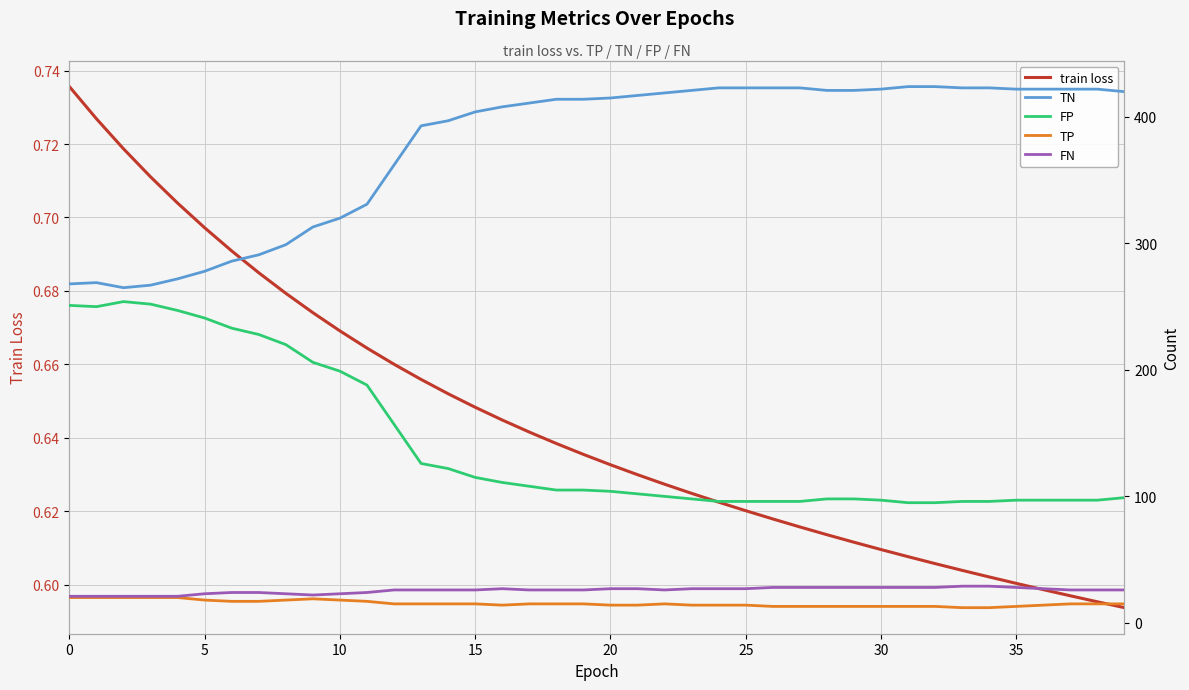

What is the sum of all TP values?

615.0